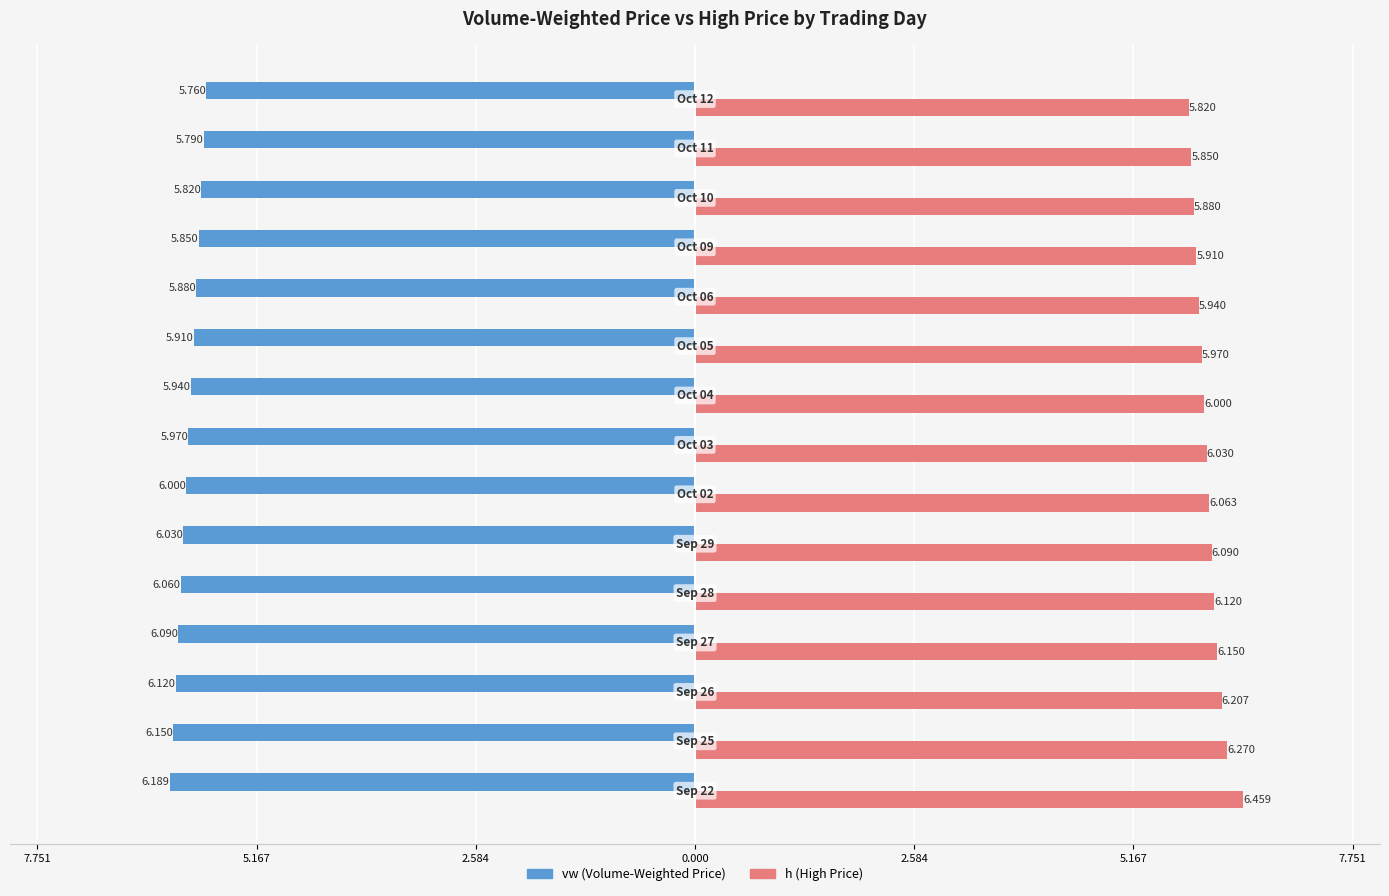

What are all the series names shown in the legend?

vw (Volume-Weighted Price), h (High Price)